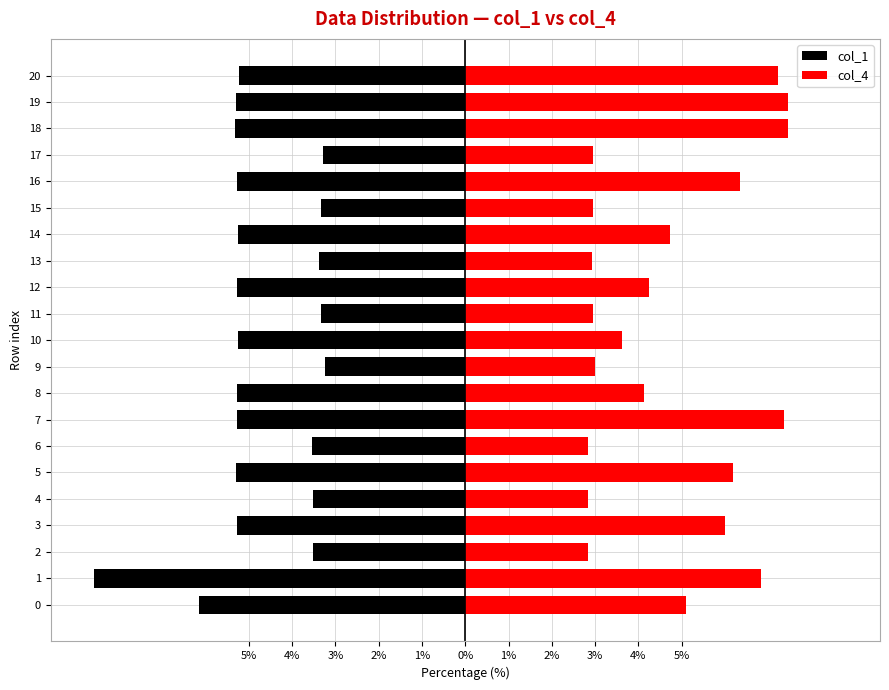

What is the sum of all col_4 values?

100.0